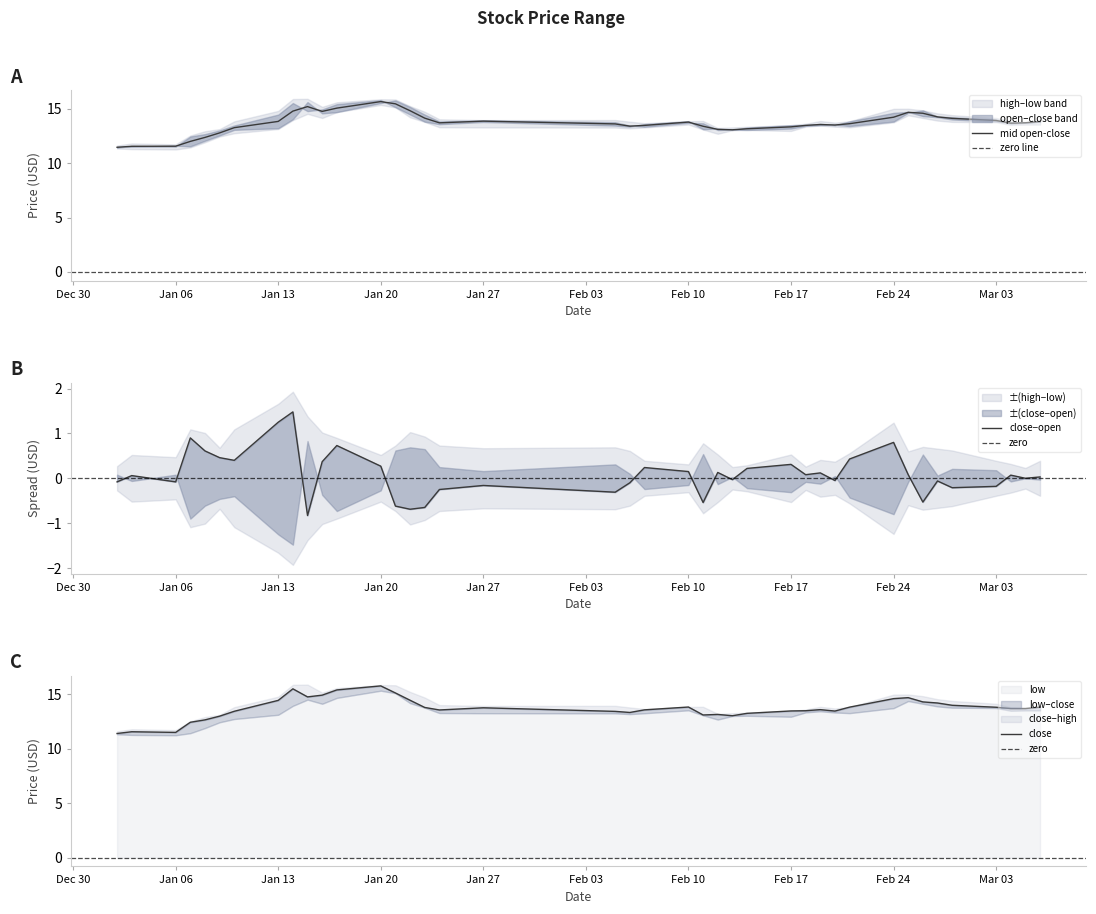

After their last crossing, which series has the higher values: low or close?

close